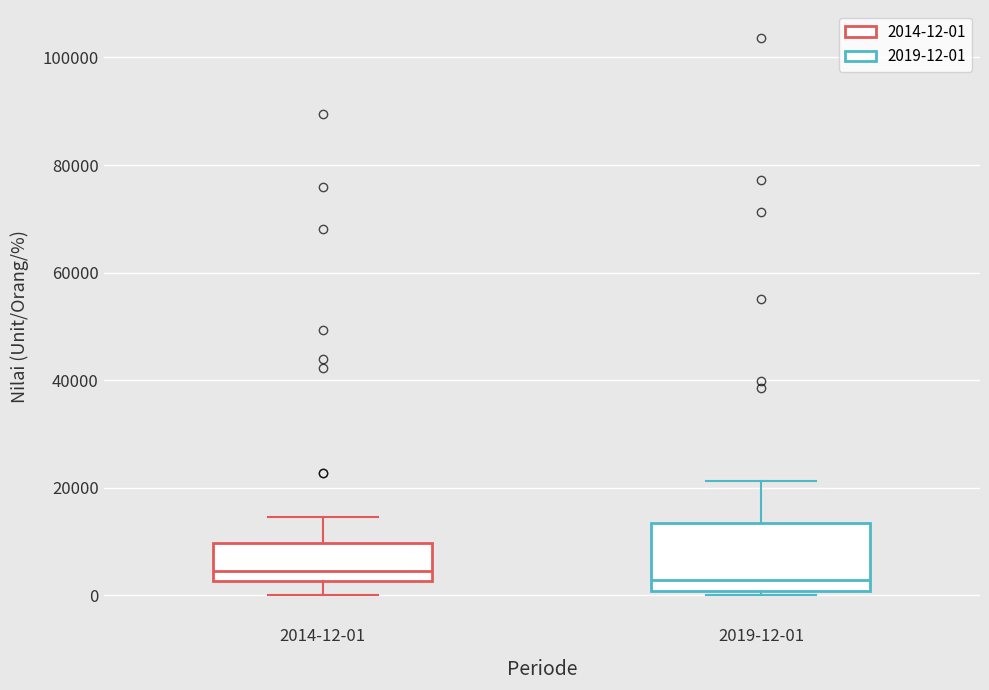

Which box is the tallest, from its lower edge to its upper edge?

2019-12-01